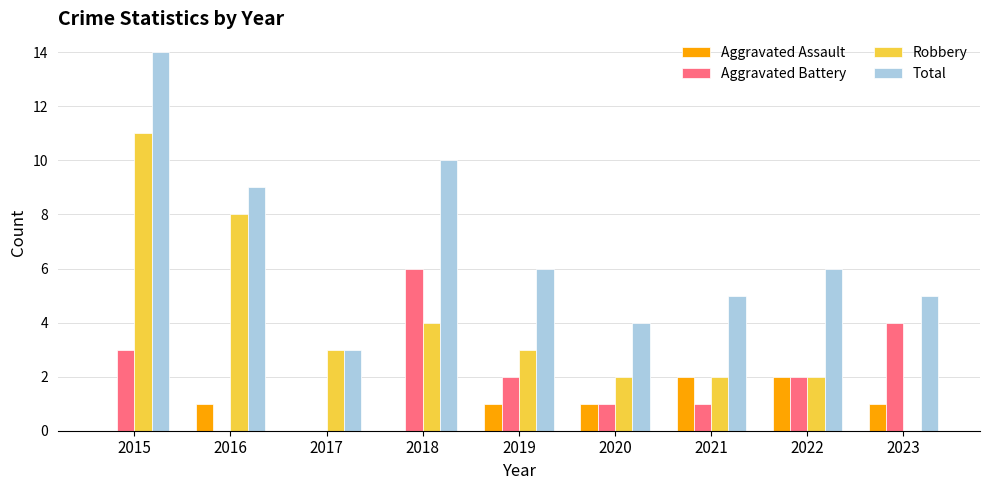

Which series has the largest total across all categories?

Total